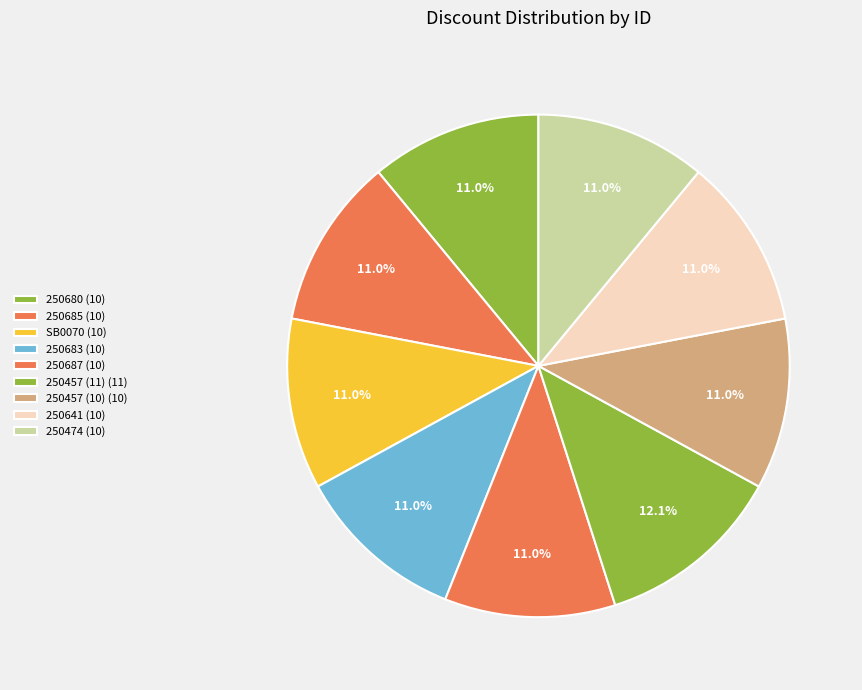

What is the largest slice in the pie chart?

250457 (11)